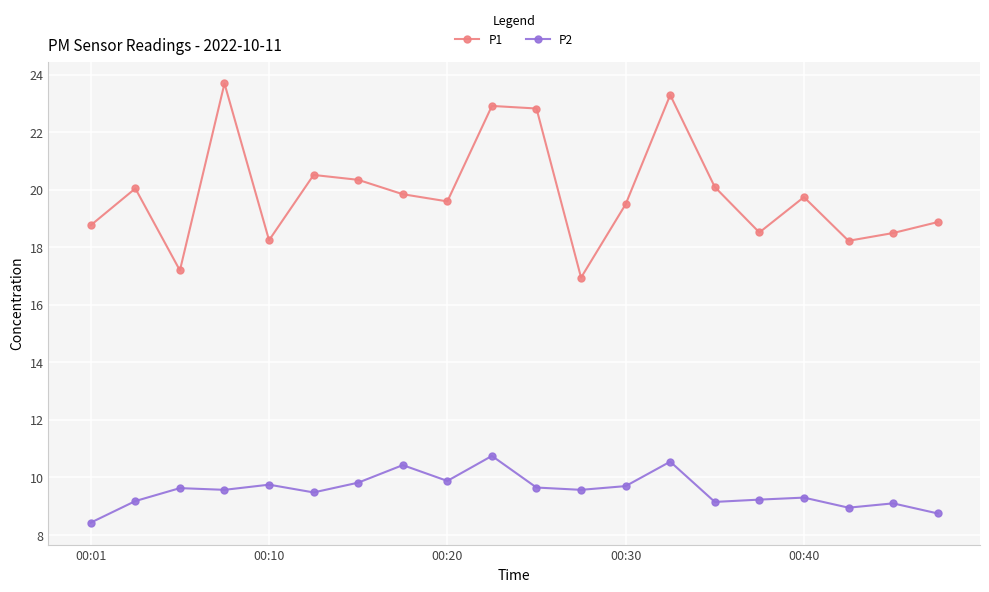

True or false: P2 has more than 2 points higher than both neighbors.

True